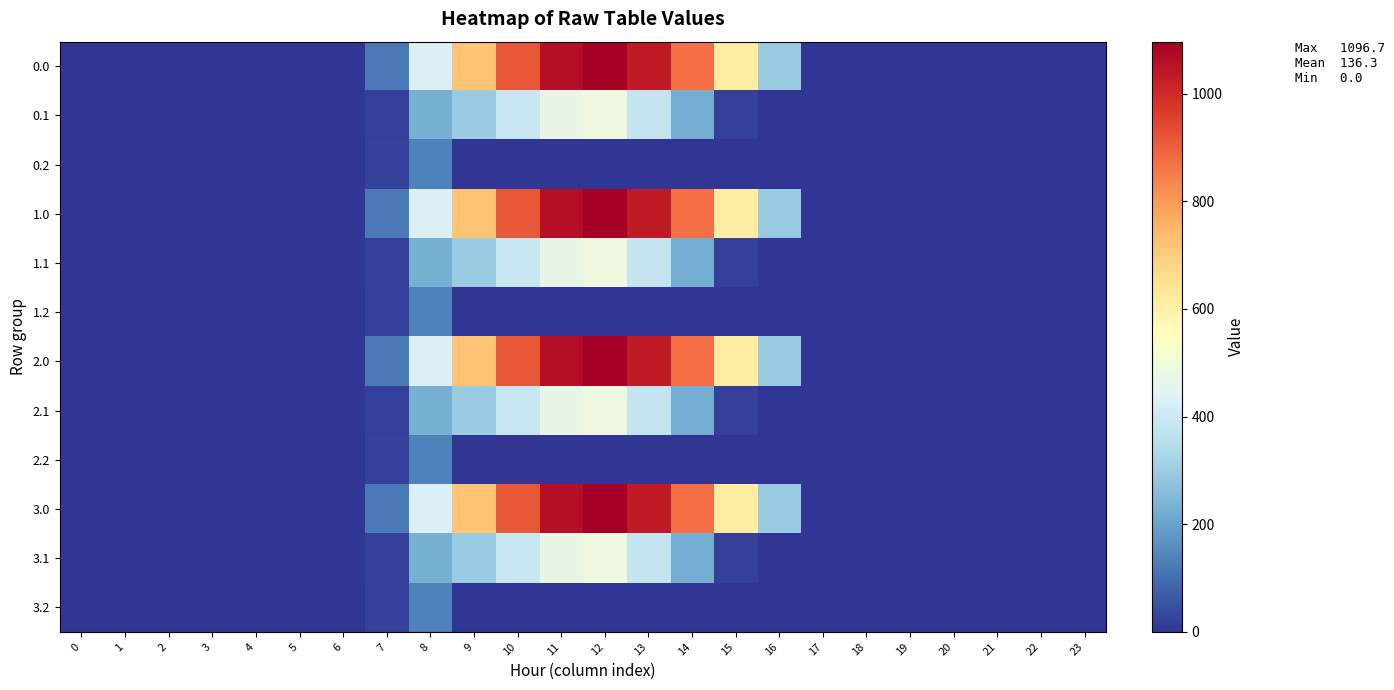

Reading left to right, list all the values displayed in this chart.

0.0: 0=0.0	1=0.0	2=0.0	3=0.0	4=0.0	5=0.0	6=0.0	7=120.6	8=430.3	9=716.9	10=916.2	11=1060.3	12=1096.7	13=1032.9	14=870.6	15=615.9	16=294.5	17=0.0	18=0.0	19=0.0	20=0.0	21=0.0	22=0.0	23=0.0
0.1: 0=0.0	1=0.0	2=0.0	3=0.0	4=0.0	5=0.0	6=0.0	7=17.7	8=227.5	9=295.9	10=388.1	11=471.7	12=485.4	13=382.7	14=219.2	15=17.3	16=0.0	17=0.0	18=0.0	19=0.0	20=0.0	21=0.0	22=0.0	23=0.0
0.2: 0=0.0	1=0.0	2=0.0	3=0.0	4=0.0	5=0.0	6=0.0	7=22.3	8=134.2	9=0.0	10=0.0	11=0.0	12=0.0	13=0.0	14=0.0	15=0.0	16=0.0	17=0.0	18=0.0	19=0.0	20=0.0	21=0.0	22=0.0	23=0.0
1.0: 0=0.0	1=0.0	2=0.0	3=0.0	4=0.0	5=0.0	6=0.0	7=120.6	8=430.3	9=716.9	10=916.2	11=1060.3	12=1096.7	13=1032.9	14=870.6	15=615.9	16=294.5	17=0.0	18=0.0	19=0.0	20=0.0	21=0.0	22=0.0	23=0.0
1.1: 0=0.0	1=0.0	2=0.0	3=0.0	4=0.0	5=0.0	6=0.0	7=17.7	8=227.5	9=295.9	10=388.1	11=471.7	12=485.4	13=382.7	14=219.2	15=17.3	16=0.0	17=0.0	18=0.0	19=0.0	20=0.0	21=0.0	22=0.0	23=0.0
1.2: 0=0.0	1=0.0	2=0.0	3=0.0	4=0.0	5=0.0	6=0.0	7=22.3	8=134.2	9=0.0	10=0.0	11=0.0	12=0.0	13=0.0	14=0.0	15=0.0	16=0.0	17=0.0	18=0.0	19=0.0	20=0.0	21=0.0	22=0.0	23=0.0
2.0: 0=0.0	1=0.0	2=0.0	3=0.0	4=0.0	5=0.0	6=0.0	7=120.6	8=430.3	9=716.9	10=916.2	11=1060.3	12=1096.7	13=1032.9	14=870.6	15=615.9	16=294.5	17=0.0	18=0.0	19=0.0	20=0.0	21=0.0	22=0.0	23=0.0
2.1: 0=0.0	1=0.0	2=0.0	3=0.0	4=0.0	5=0.0	6=0.0	7=17.7	8=227.5	9=295.9	10=388.1	11=471.7	12=485.4	13=382.7	14=219.2	15=17.3	16=0.0	17=0.0	18=0.0	19=0.0	20=0.0	21=0.0	22=0.0	23=0.0
2.2: 0=0.0	1=0.0	2=0.0	3=0.0	4=0.0	5=0.0	6=0.0	7=22.3	8=134.2	9=0.0	10=0.0	11=0.0	12=0.0	13=0.0	14=0.0	15=0.0	16=0.0	17=0.0	18=0.0	19=0.0	20=0.0	21=0.0	22=0.0	23=0.0
3.0: 0=0.0	1=0.0	2=0.0	3=0.0	4=0.0	5=0.0	6=0.0	7=120.6	8=430.3	9=716.9	10=916.2	11=1060.3	12=1096.7	13=1032.9	14=870.6	15=615.9	16=294.5	17=0.0	18=0.0	19=0.0	20=0.0	21=0.0	22=0.0	23=0.0
3.1: 0=0.0	1=0.0	2=0.0	3=0.0	4=0.0	5=0.0	6=0.0	7=17.7	8=227.5	9=295.9	10=388.1	11=471.7	12=485.4	13=382.7	14=219.2	15=17.3	16=0.0	17=0.0	18=0.0	19=0.0	20=0.0	21=0.0	22=0.0	23=0.0
3.2: 0=0.0	1=0.0	2=0.0	3=0.0	4=0.0	5=0.0	6=0.0	7=22.3	8=134.2	9=0.0	10=0.0	11=0.0	12=0.0	13=0.0	14=0.0	15=0.0	16=0.0	17=0.0	18=0.0	19=0.0	20=0.0	21=0.0	22=0.0	23=0.0